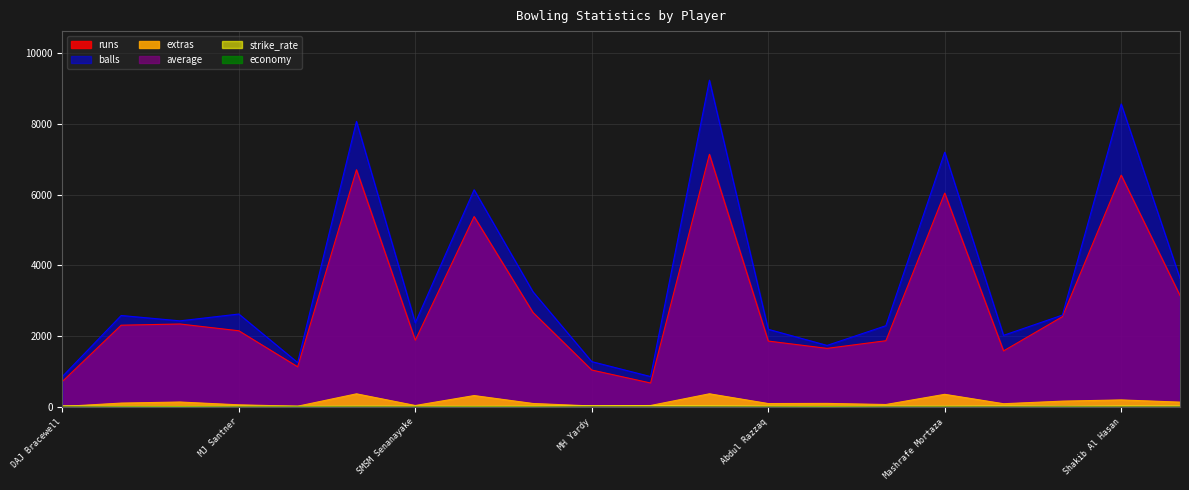

At which category is the sum across all series the highest?

Shahid Afridi